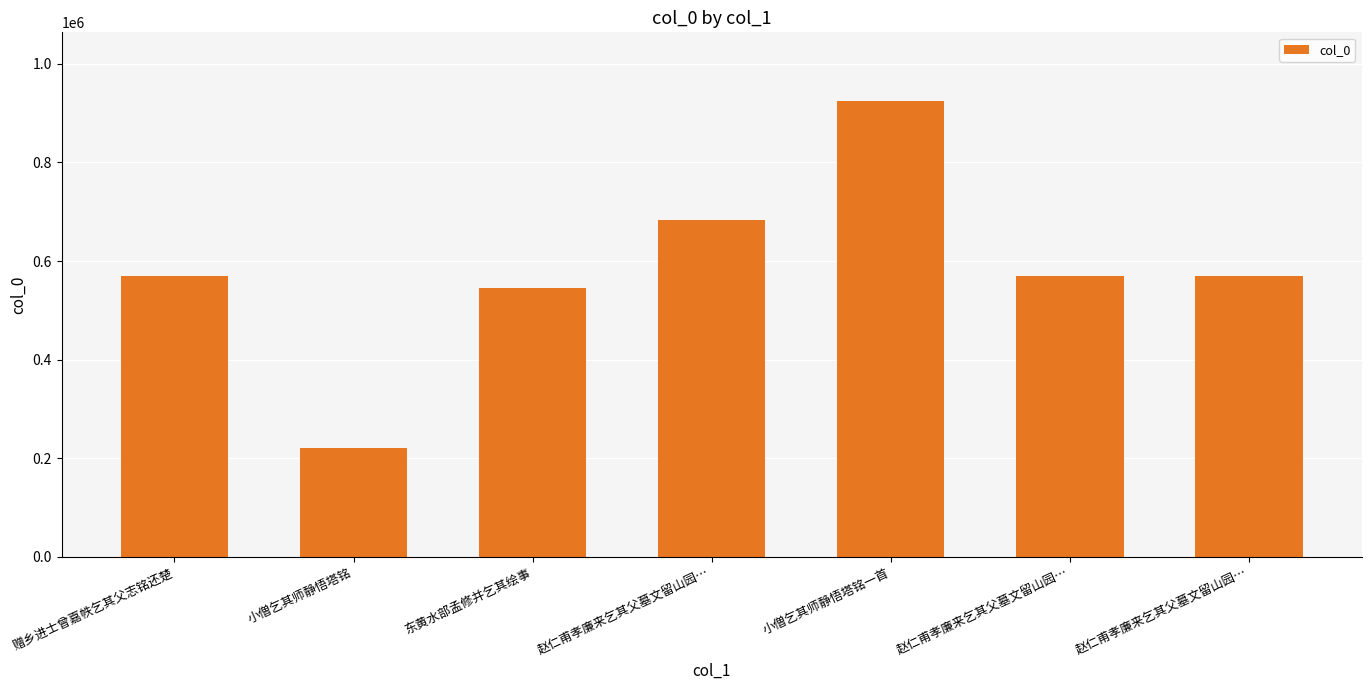

Reading right to left, what are all the values shown in this chart?

赵仁甫孝廉来乞其父墓文留山园…=570499	赵仁甫孝廉来乞其父墓文留山园…=570498	小僧乞其师静悟塔铭一首=925177	赵仁甫孝廉来乞其父墓文留山园…=683842	东黄水部孟修并乞其绘事=545743	小僧乞其师静悟塔铭=219698	赠乡进士曾嘉帙乞其父志铭还楚=569280